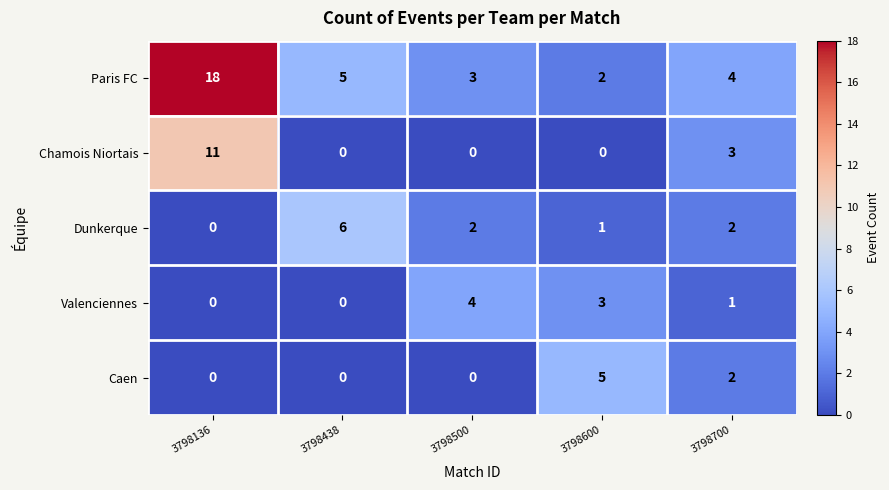

How many distinct data groups are displayed?

5